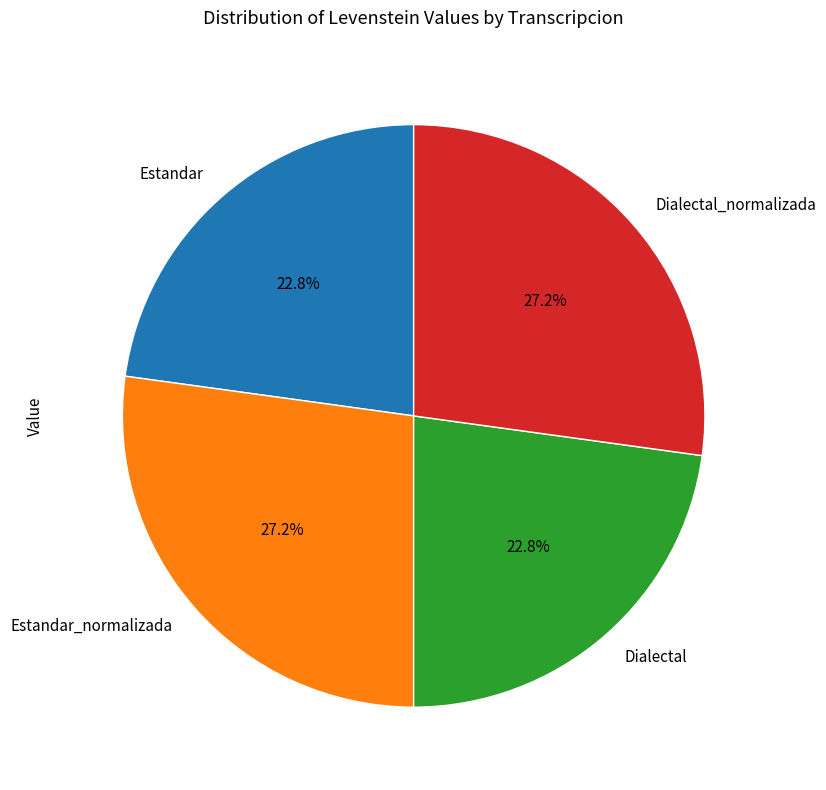

What percentage is NOT represented by Dialectal_normalizada?

72.8%